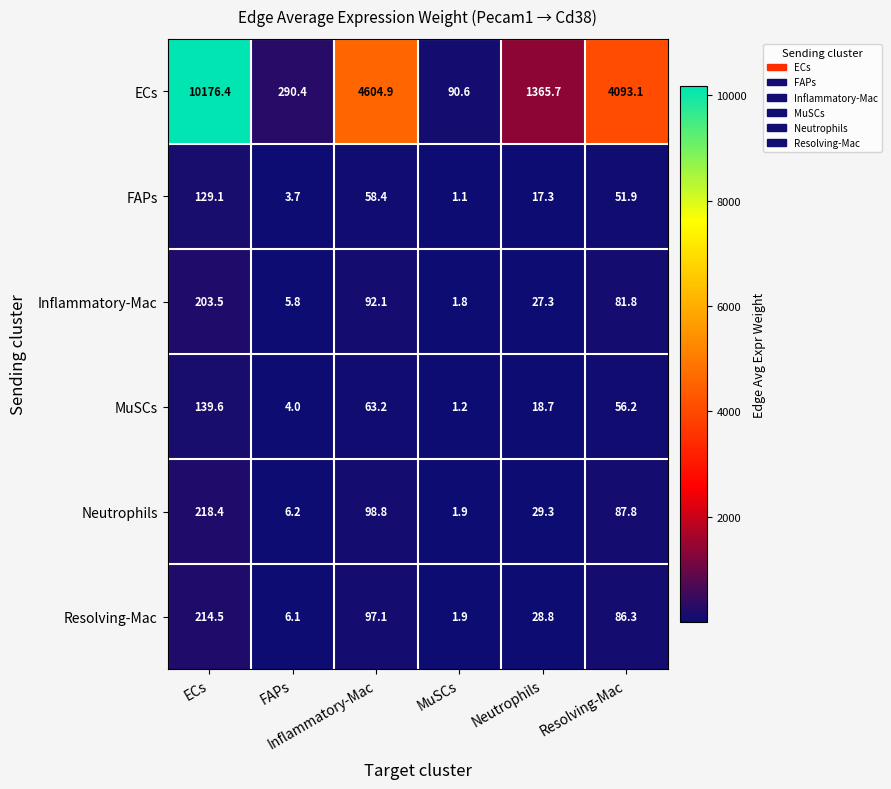

At how many categories does at least one series exceed 4413?

2